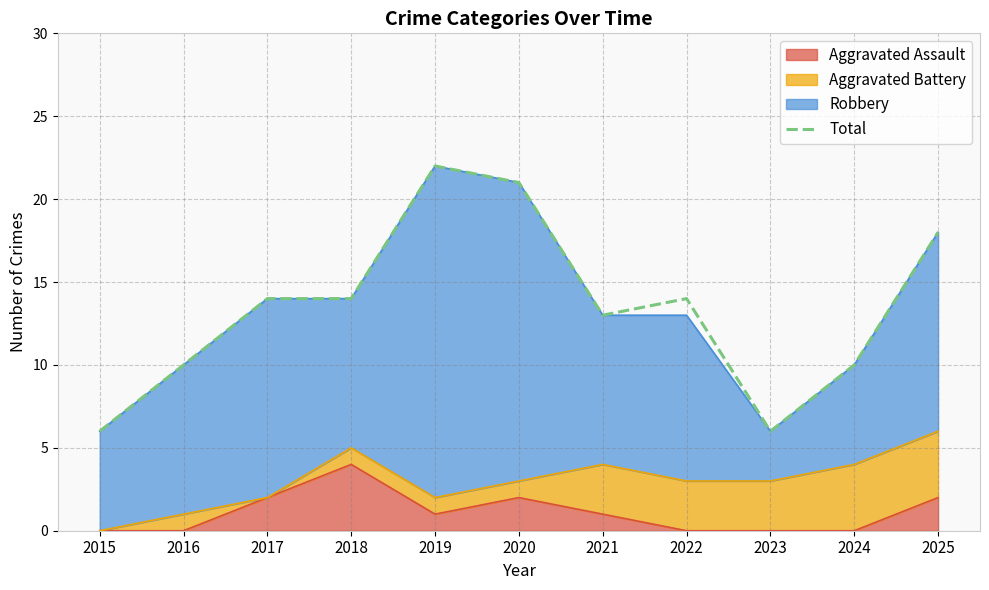

Reading right to left, transcribe all the data shown in this chart.

18	10	6	14	13	21	22	14	14	10	6